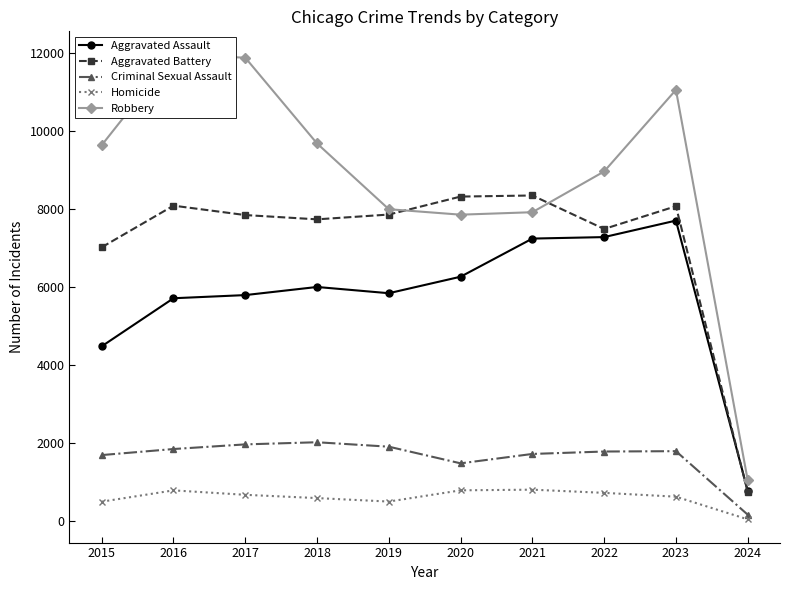

Is this an area chart (filled region under the line)?

No